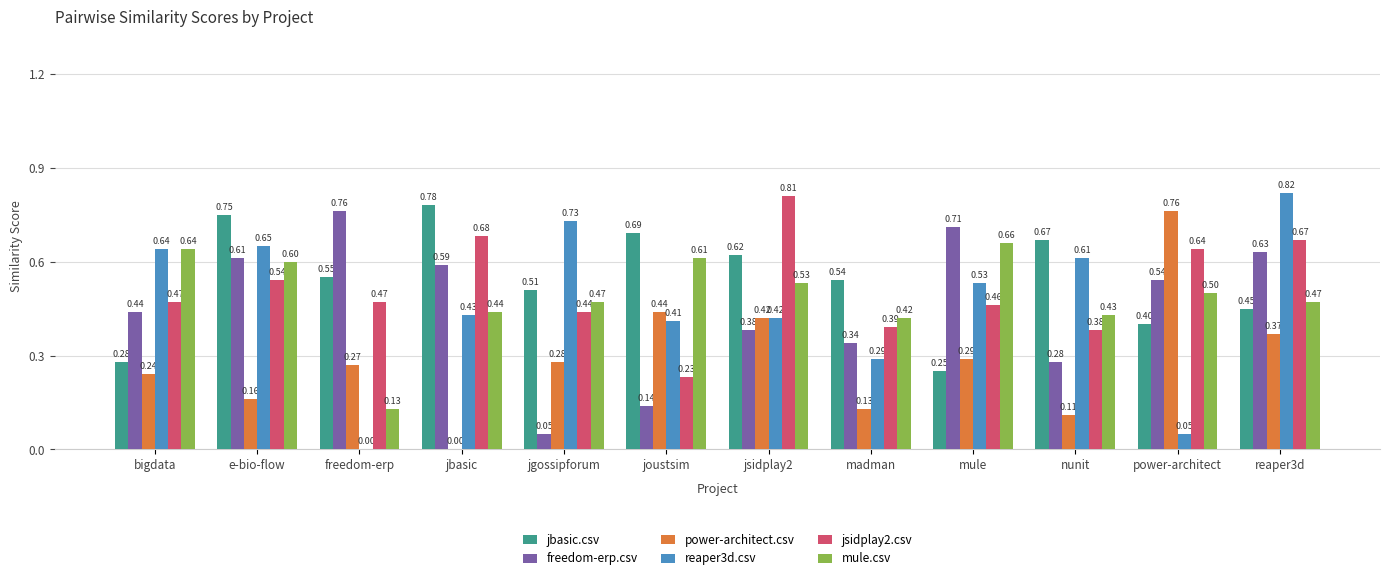

What is the sum of all reaper3d.csv values?

5.6